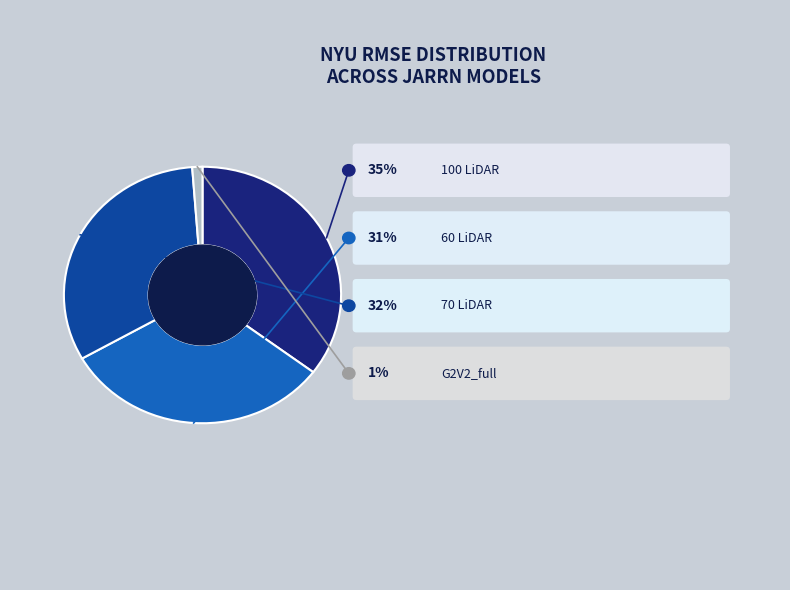

Rank the categories by value from lowest to highest.

JARRN_G2V2_full, JARRN_60LiDAR, JARRN_70LiDAR, JARRN_100LiDAR